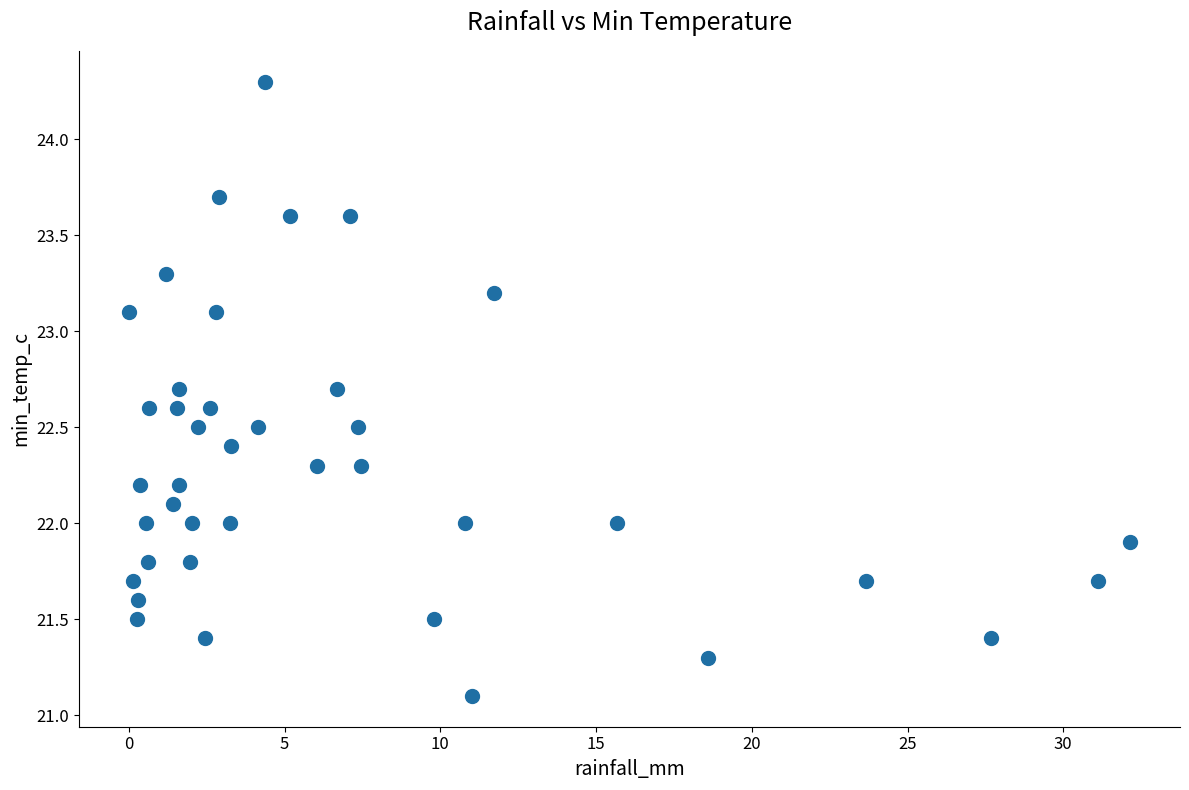

What is the range of Y values (max minus min)?

3.2